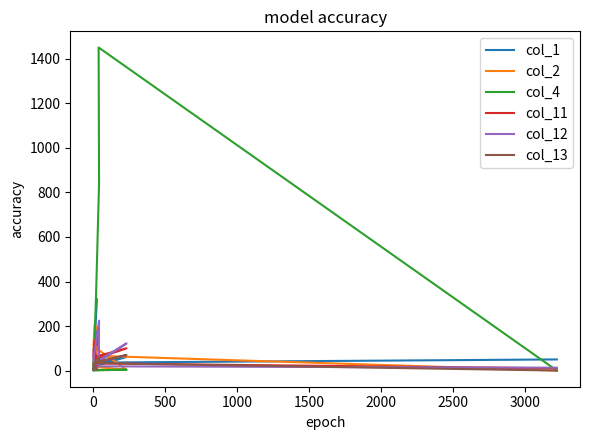

How many times do col_13 and col_4 cross each other?

2